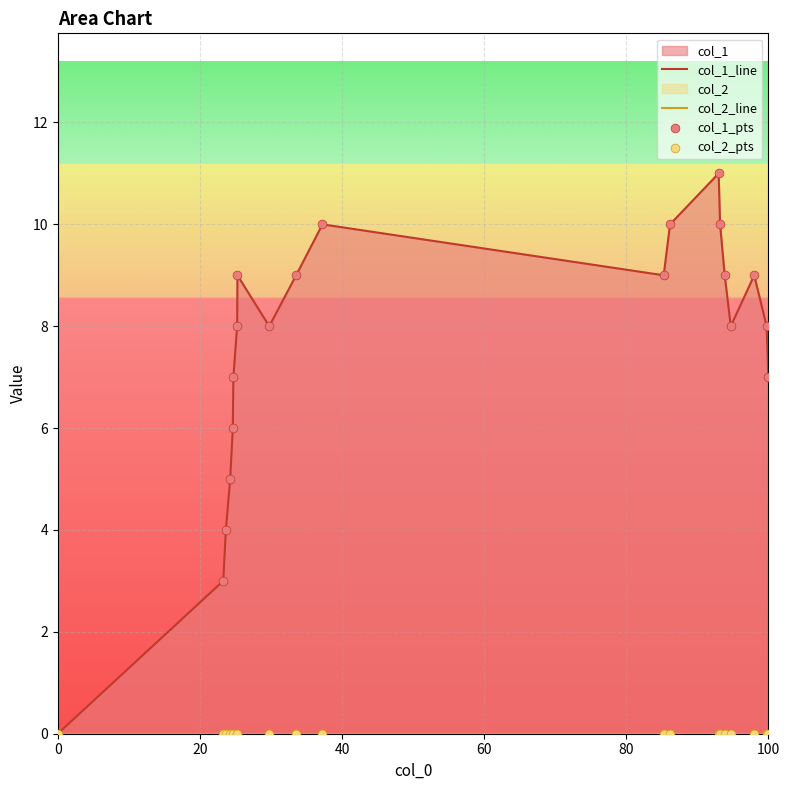

Which series contains the lowest Y value?

col_1_line